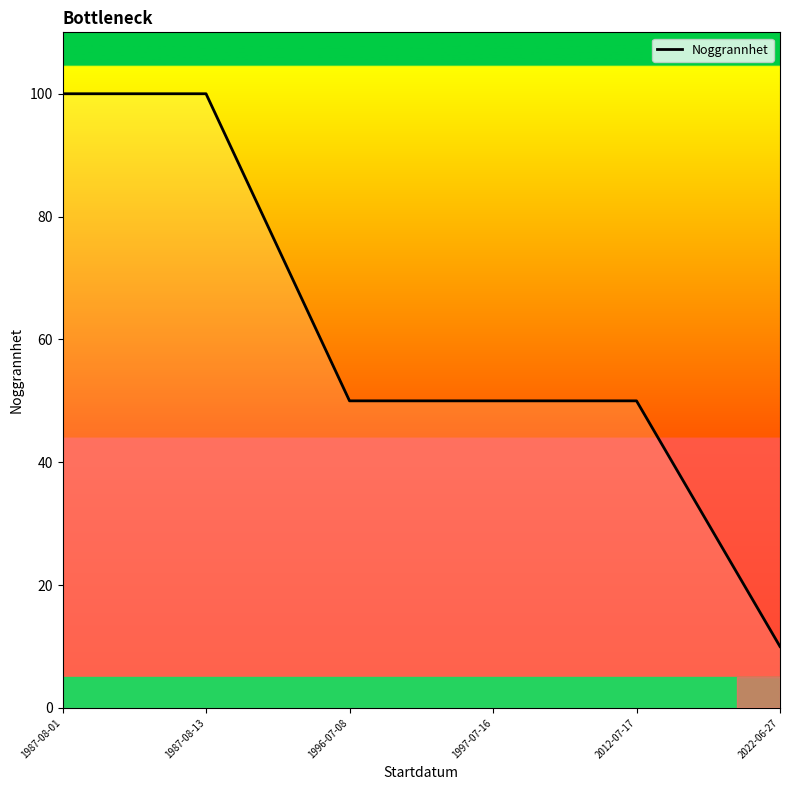

Is it true that the value at 2012-07-17 is 50?

True